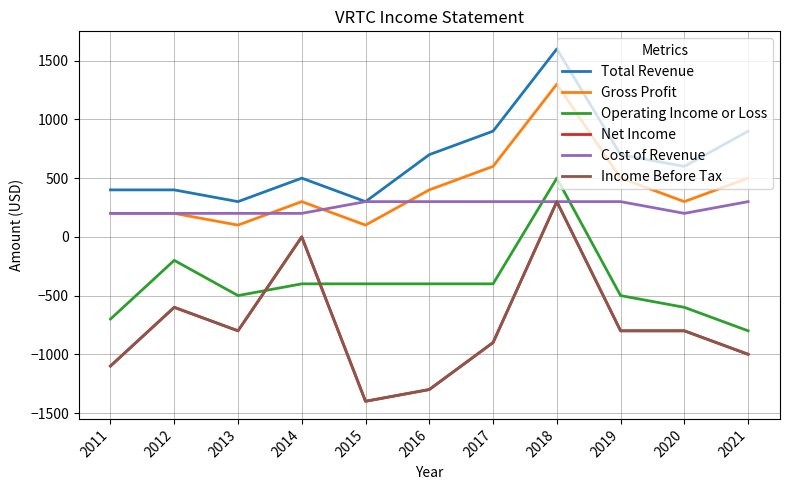

How many interior local peaks does the Income Before Tax series have?

3